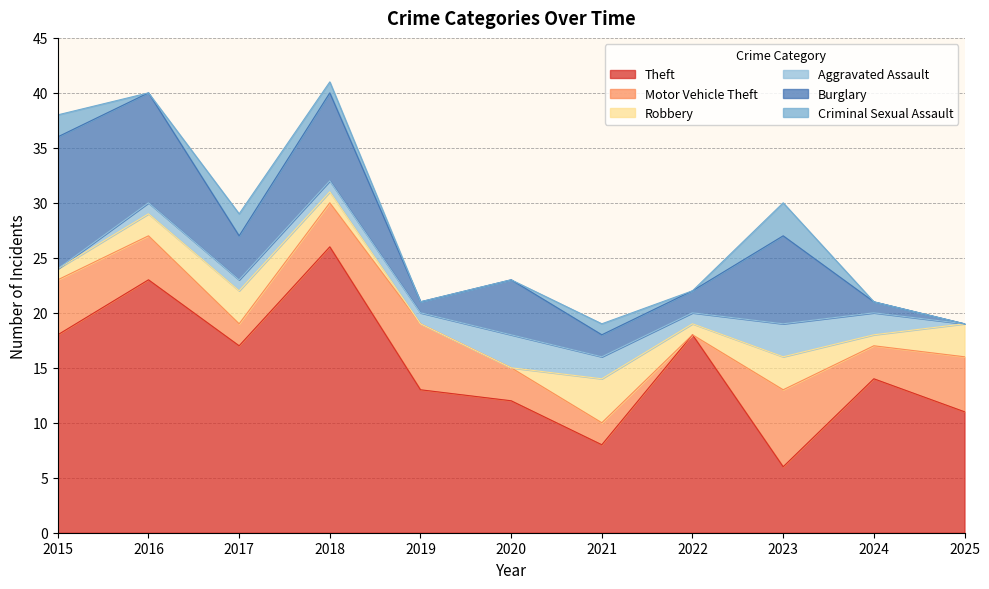

Read the Theft value at 2015, to the nearest 10.

20